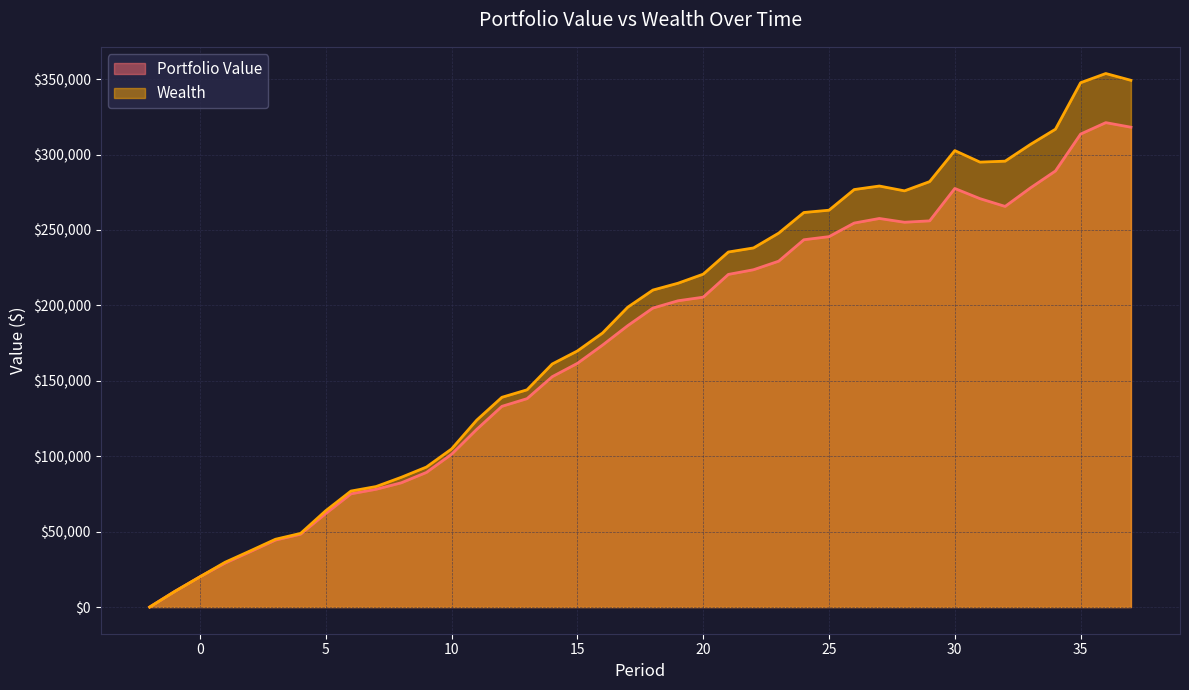

Count the number of categories in the chart.

40